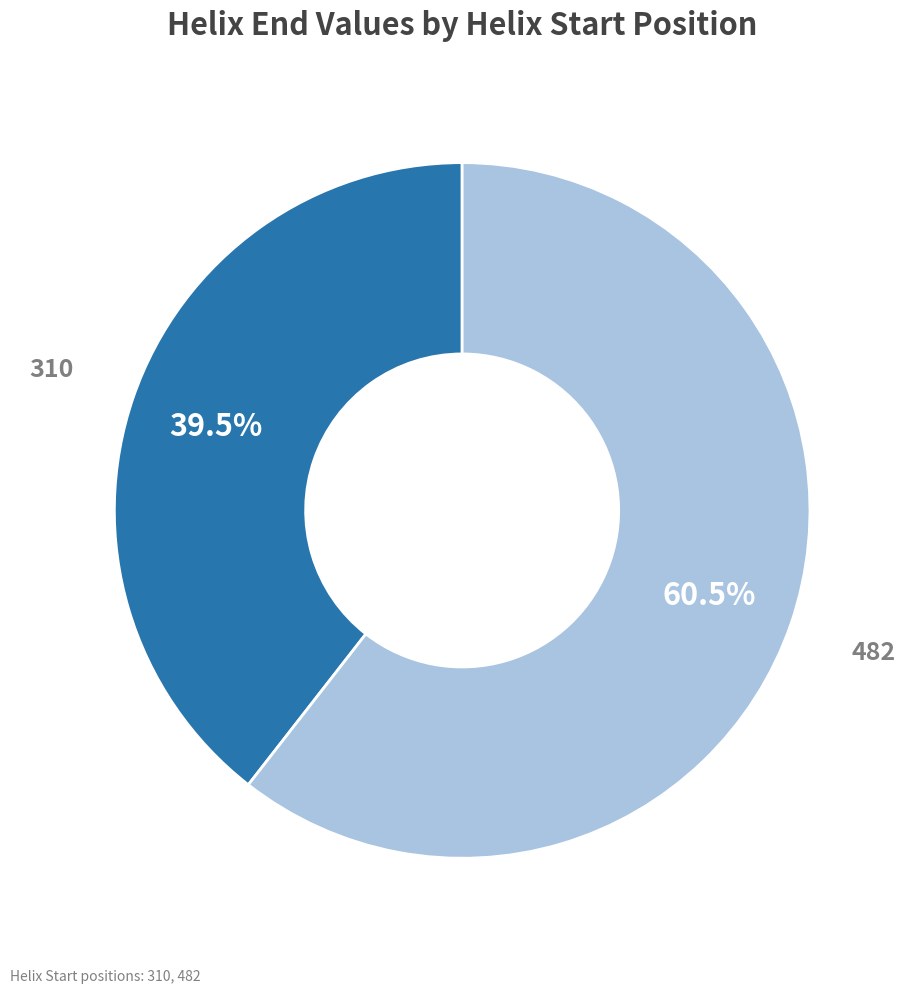

Is there a majority slice in this chart?

Yes